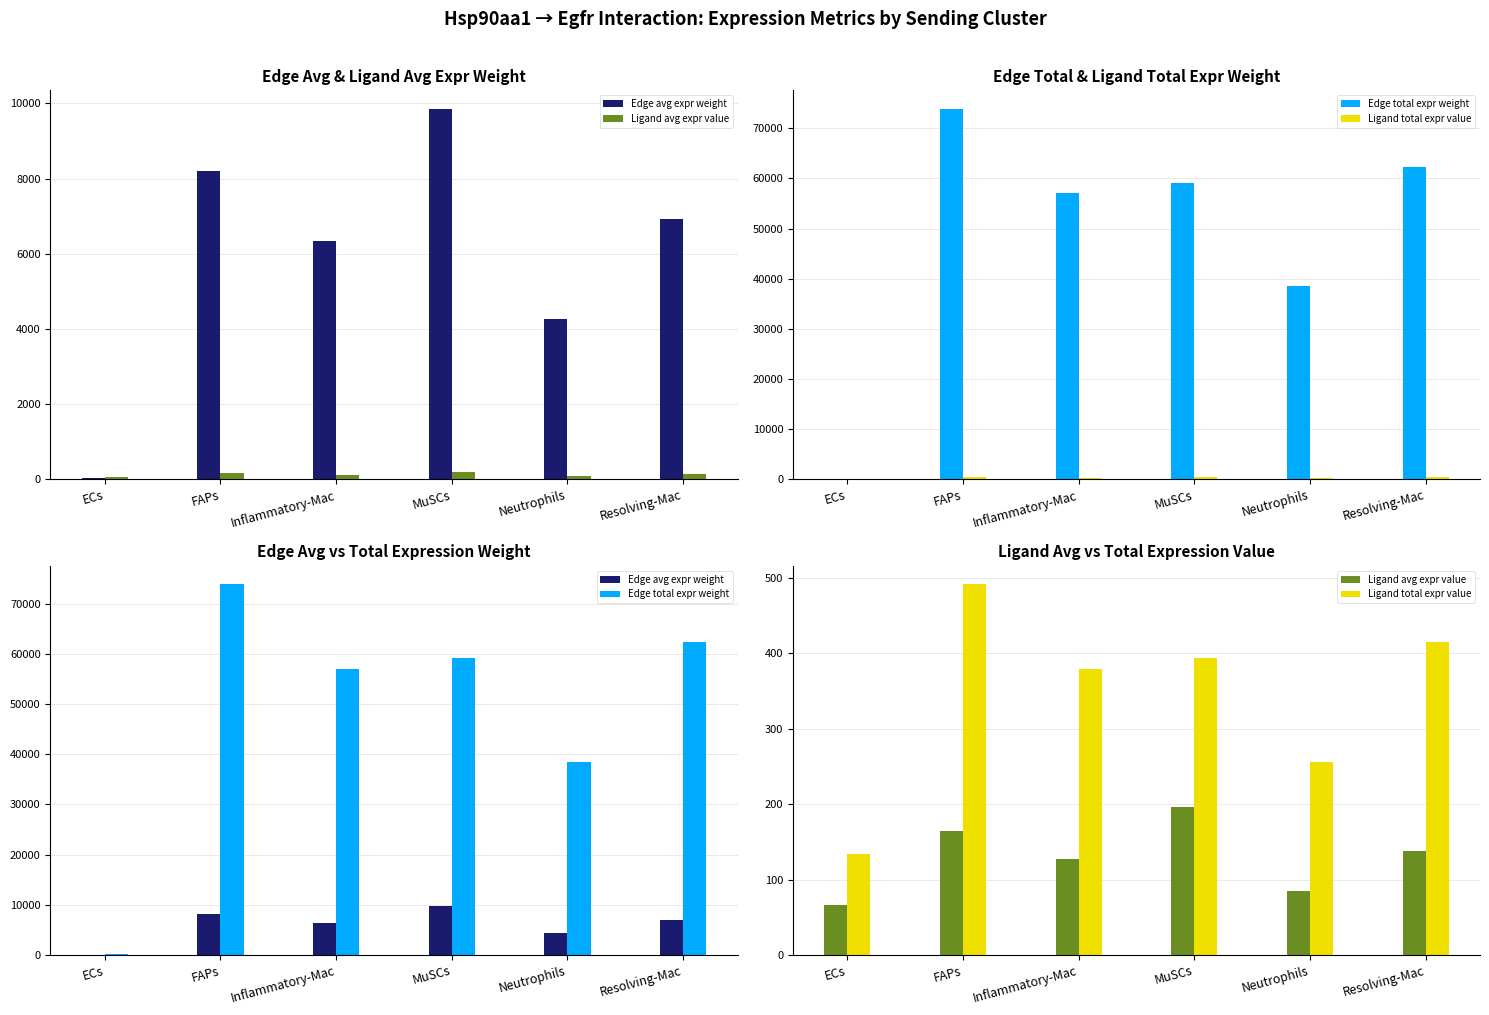

What is the average value of the Edge avg expr weight series?

5941.8